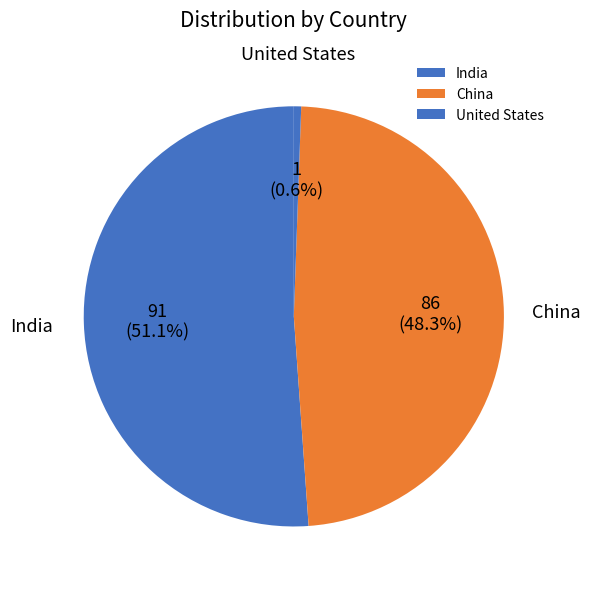

Rank the categories by value from lowest to highest.

United States, China, India